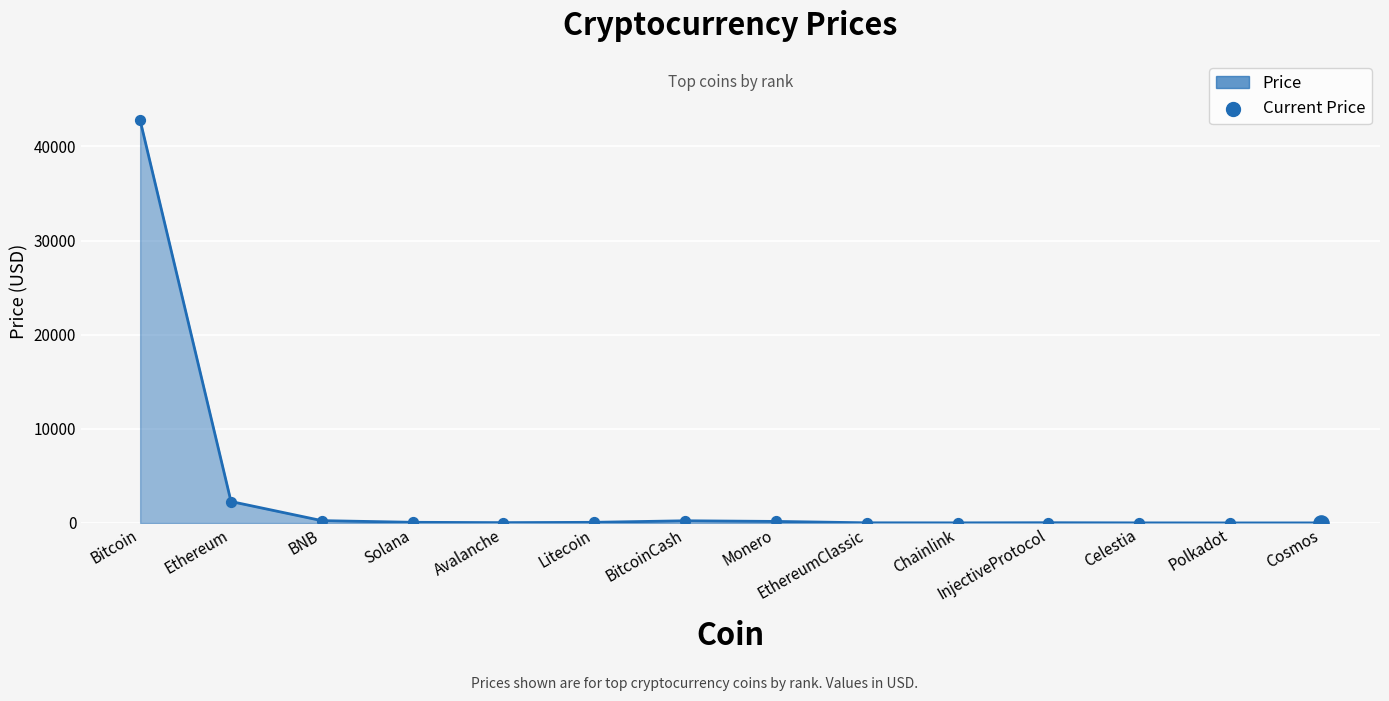

Which has a higher value, Celestia or Bitcoin?

Bitcoin